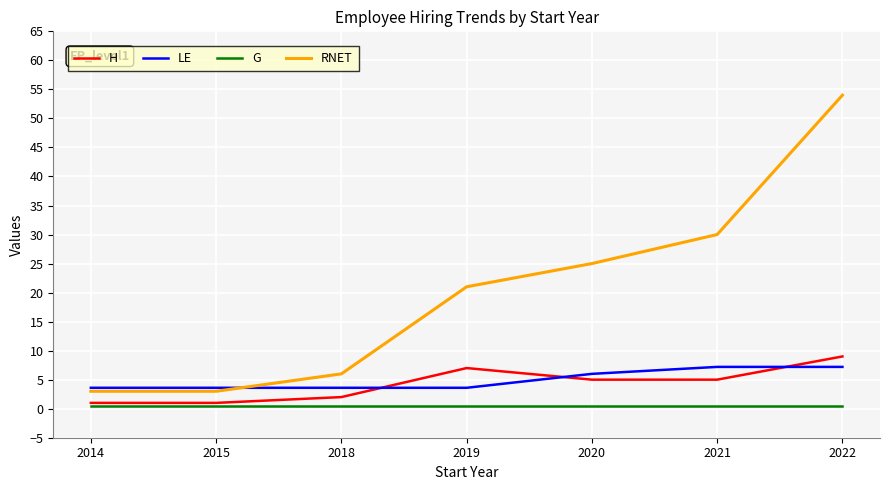

What are all the series names shown in the legend?

H, LE, G, RNET